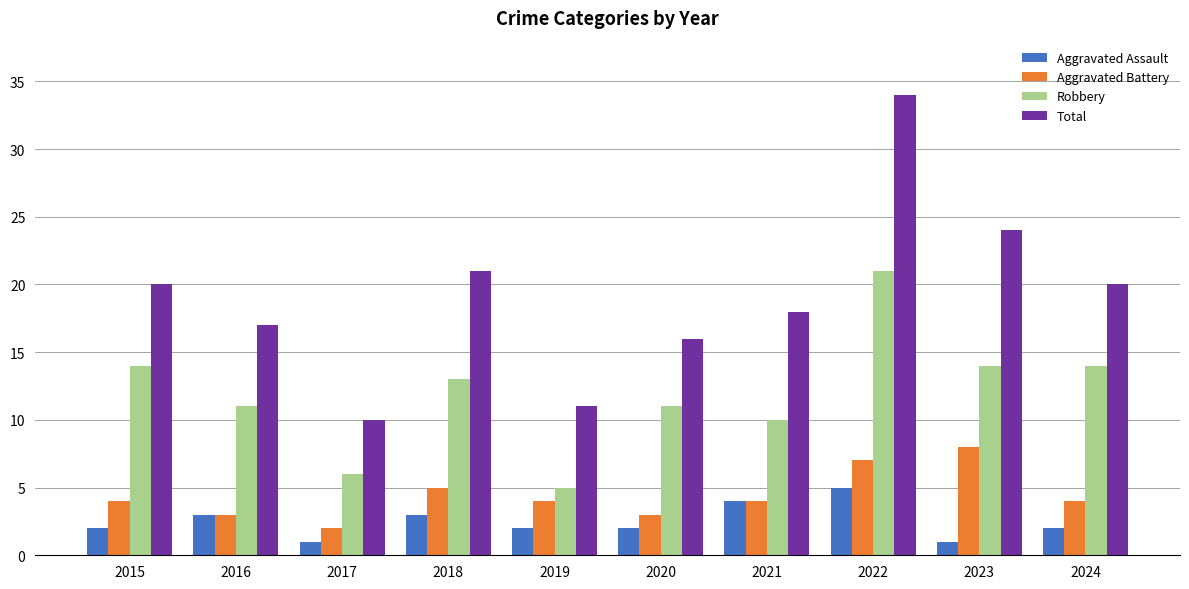

Reading left to right, extract all data points from this chart.

Aggravated Assault: 2015=2	2016=3	2017=1	2018=3	2019=2	2020=2	2021=4	2022=5	2023=1	2024=2
Aggravated Battery: 2015=4	2016=3	2017=2	2018=5	2019=4	2020=3	2021=4	2022=7	2023=8	2024=4
Robbery: 2015=14	2016=11	2017=6	2018=13	2019=5	2020=11	2021=10	2022=21	2023=14	2024=14
Total: 2015=20	2016=17	2017=10	2018=21	2019=11	2020=16	2021=18	2022=34	2023=24	2024=20